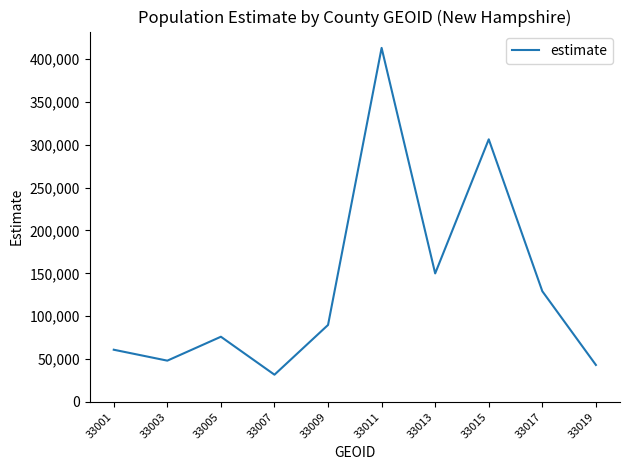

What is the average value?

134812